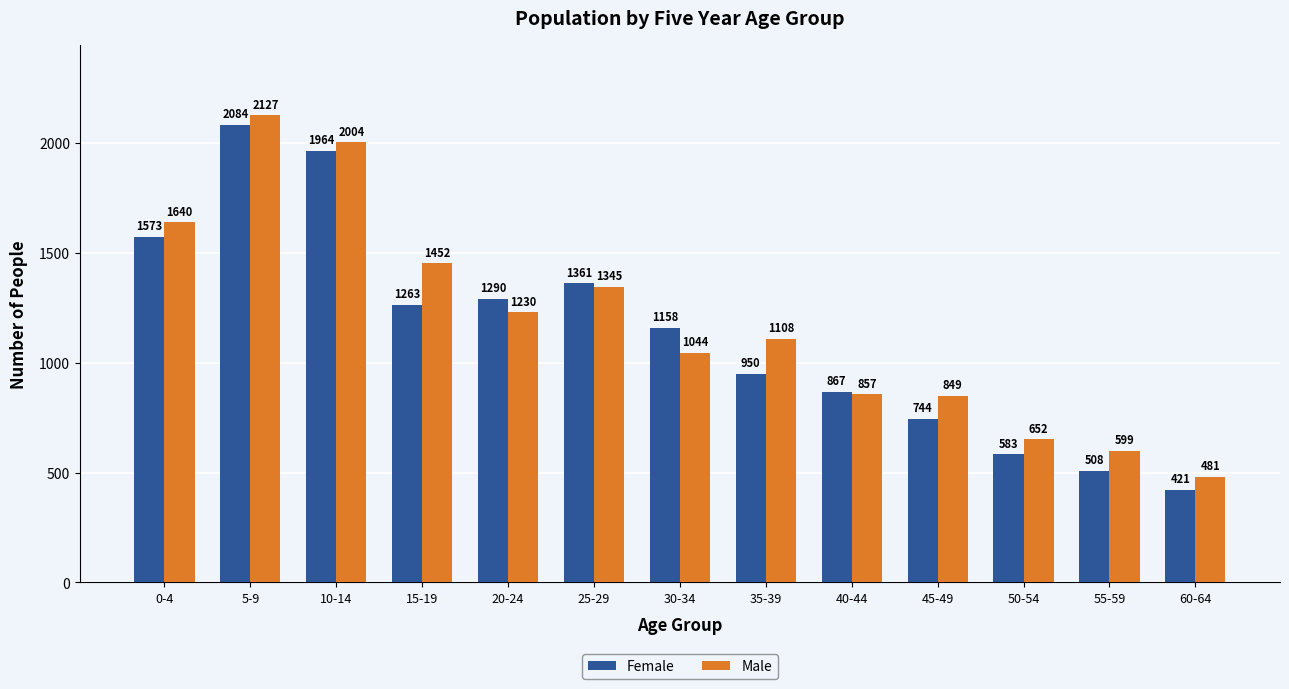

List the series in order of their overall mean, highest first.

Male, Female